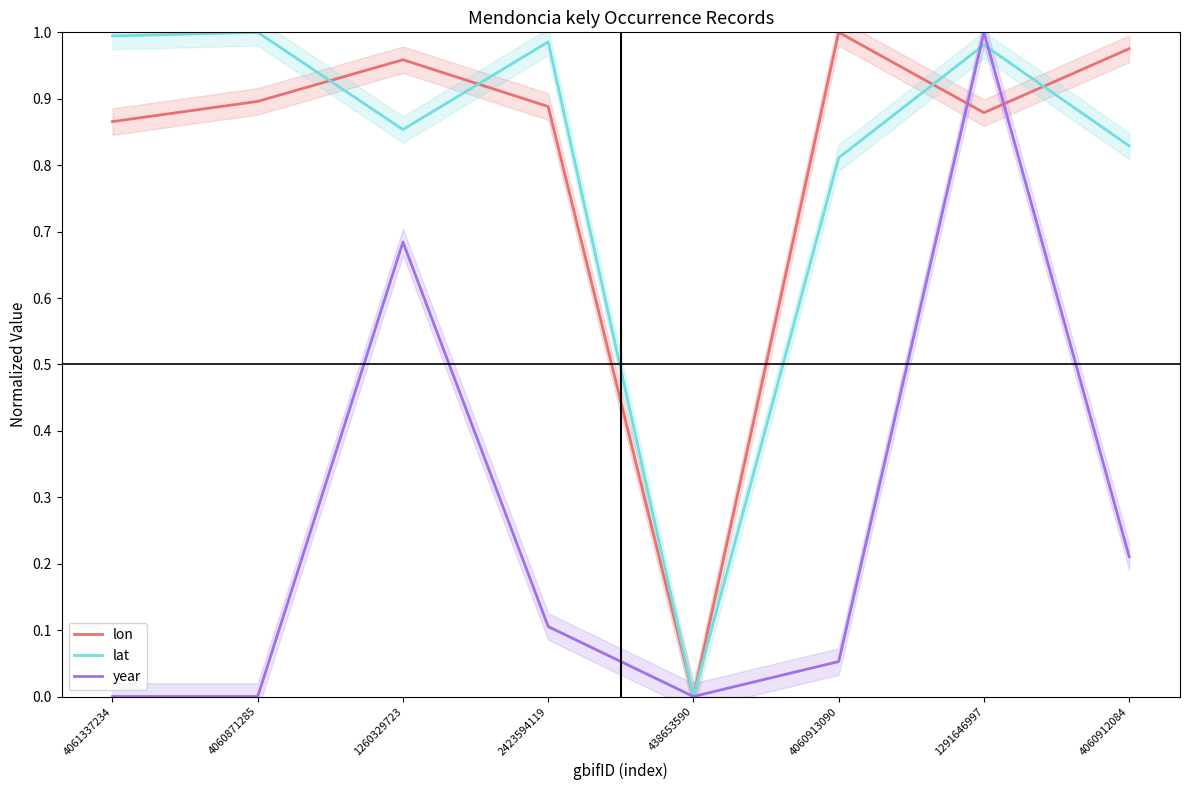

How many intersections are there between year and lat?

2